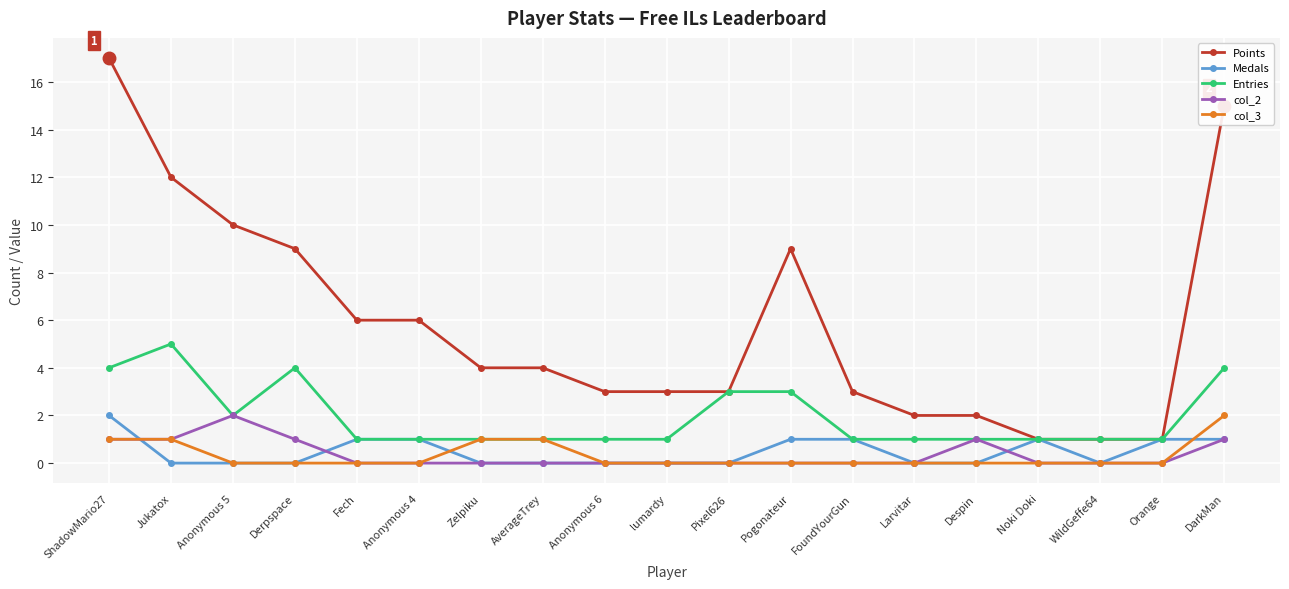

Is it true that col_2 equals 0 at Pogonateur?

True